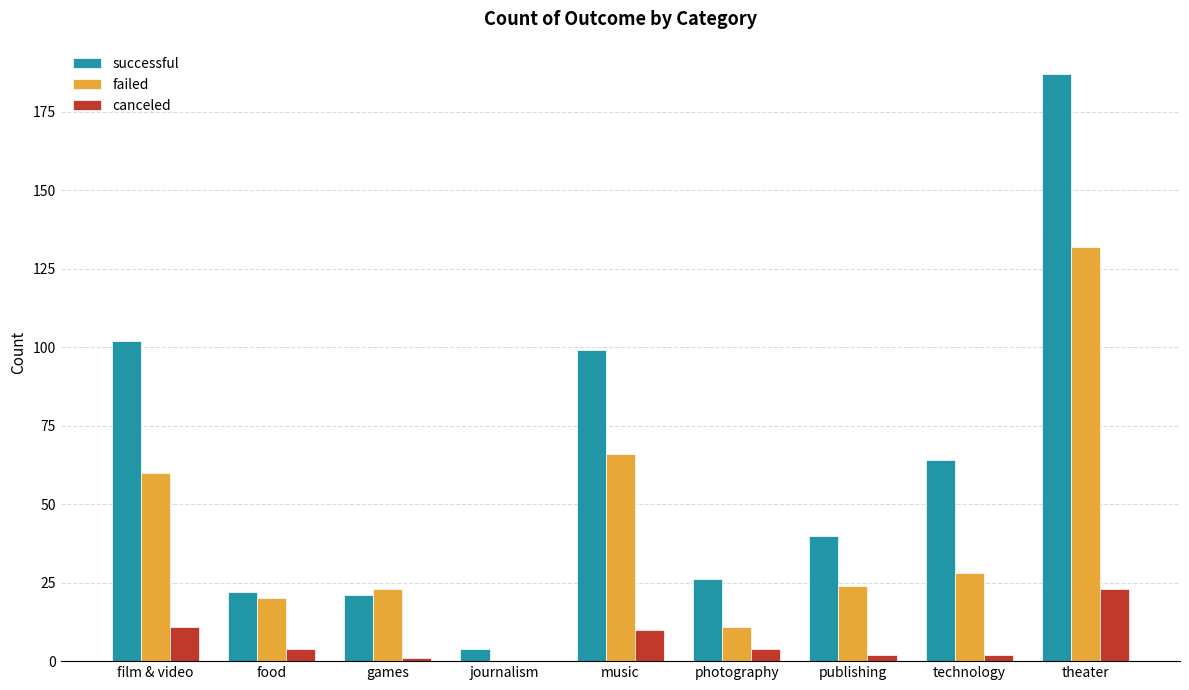

At which category is the sum across all series the highest?

theater